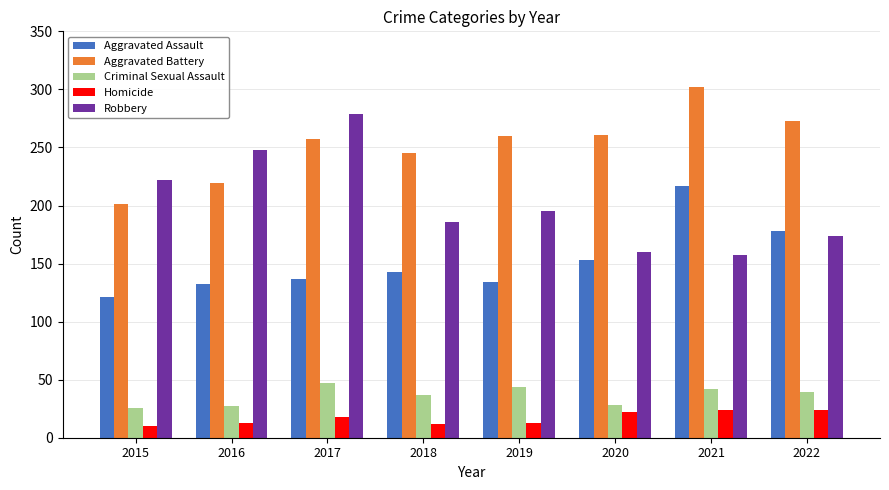

Are the bars grouped side by side (vs. stacked)?

Yes